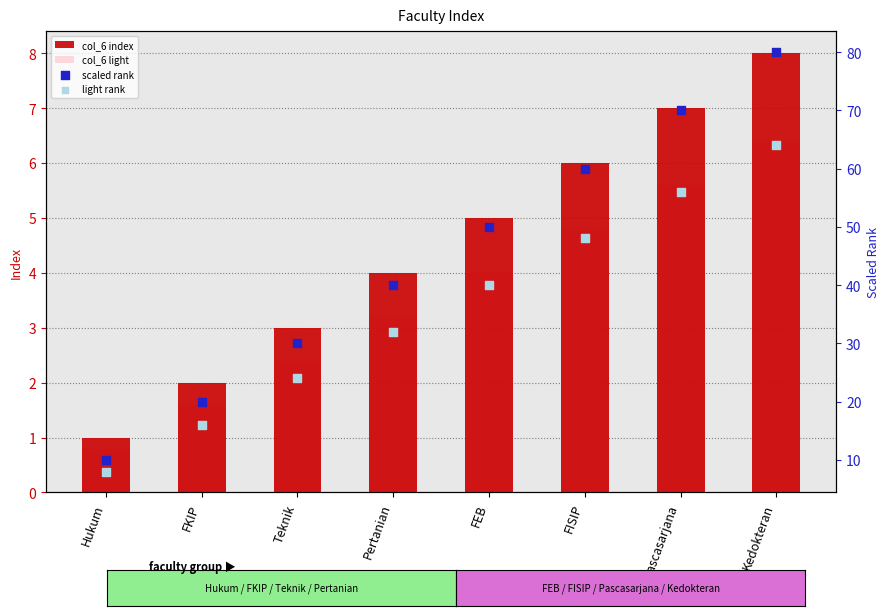

At which category is the sum across all series the highest?

Kedokteran